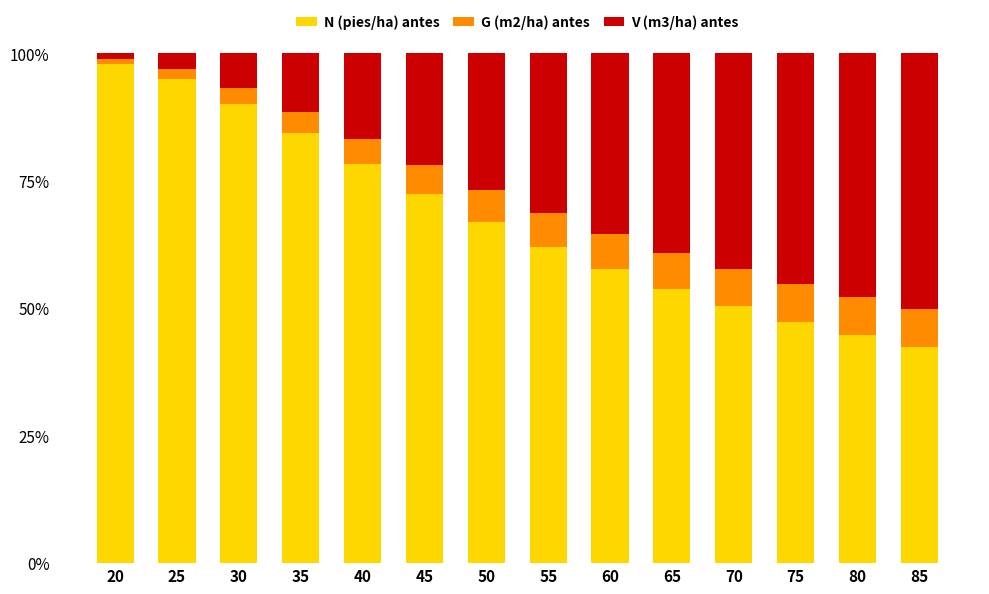

What is the sum of the N (pies/ha) antes values at 70 and 75?

97.8